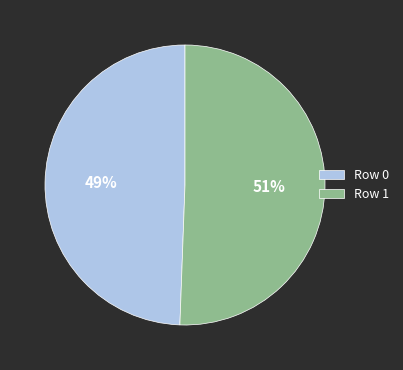

Which has a higher value, Row 1 or Row 0?

Row 1